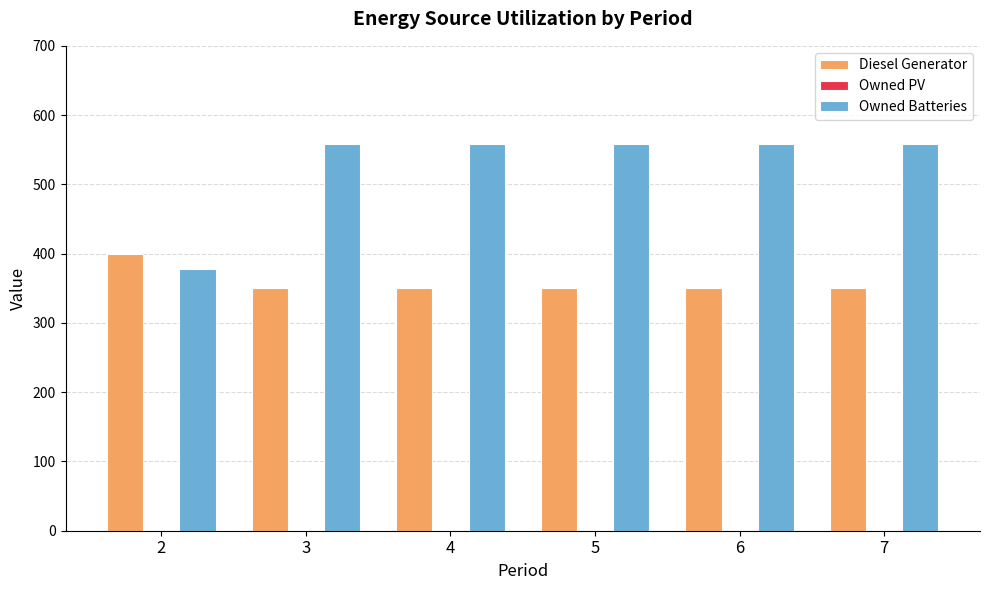

Reading left to right, transcribe all the data shown in this chart.

Diesel Generator: 400	350	350	350	350	350
Owned Batteries: 378	559	559	559	559	559